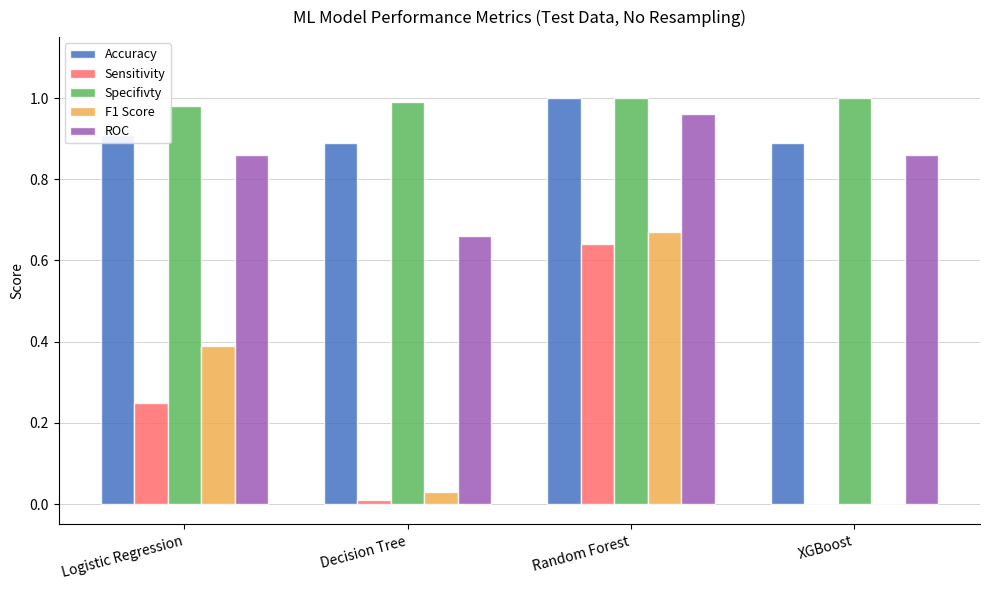

True or false: F1 Score has a value of 0.0 at XGBoost.

True